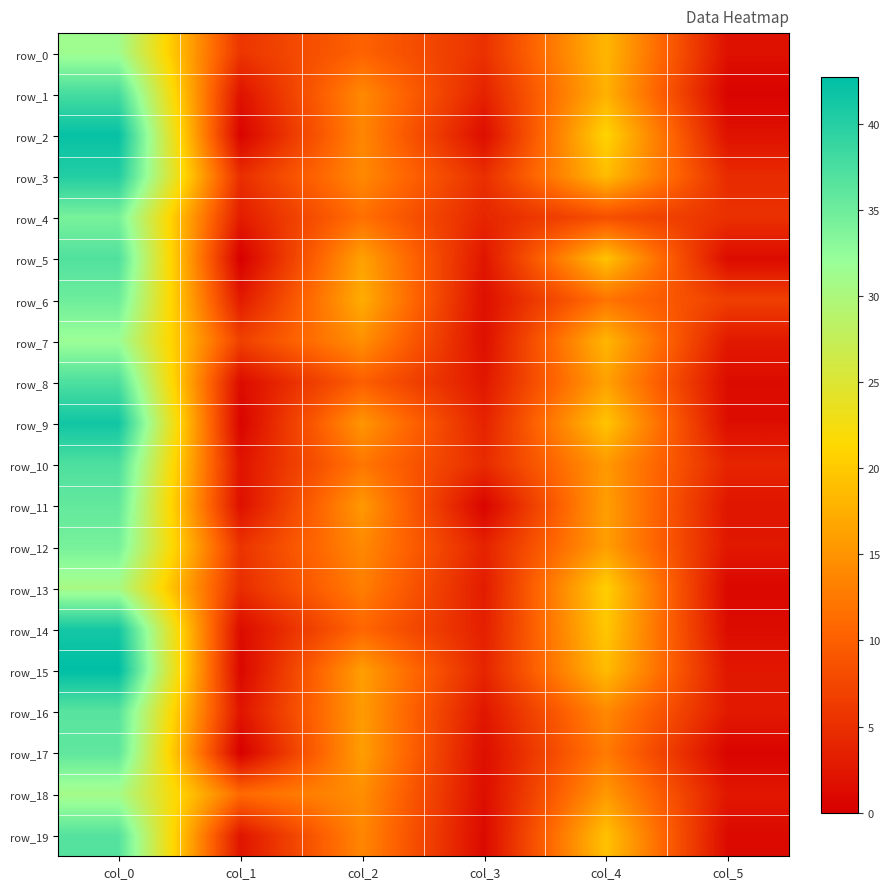

At which label is row_13 closest to 15?

col_2